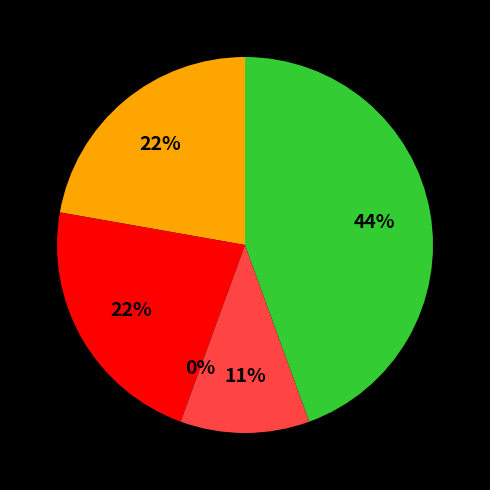

Which has a higher value, Motor Vehicle Theft or Robbery?

Robbery